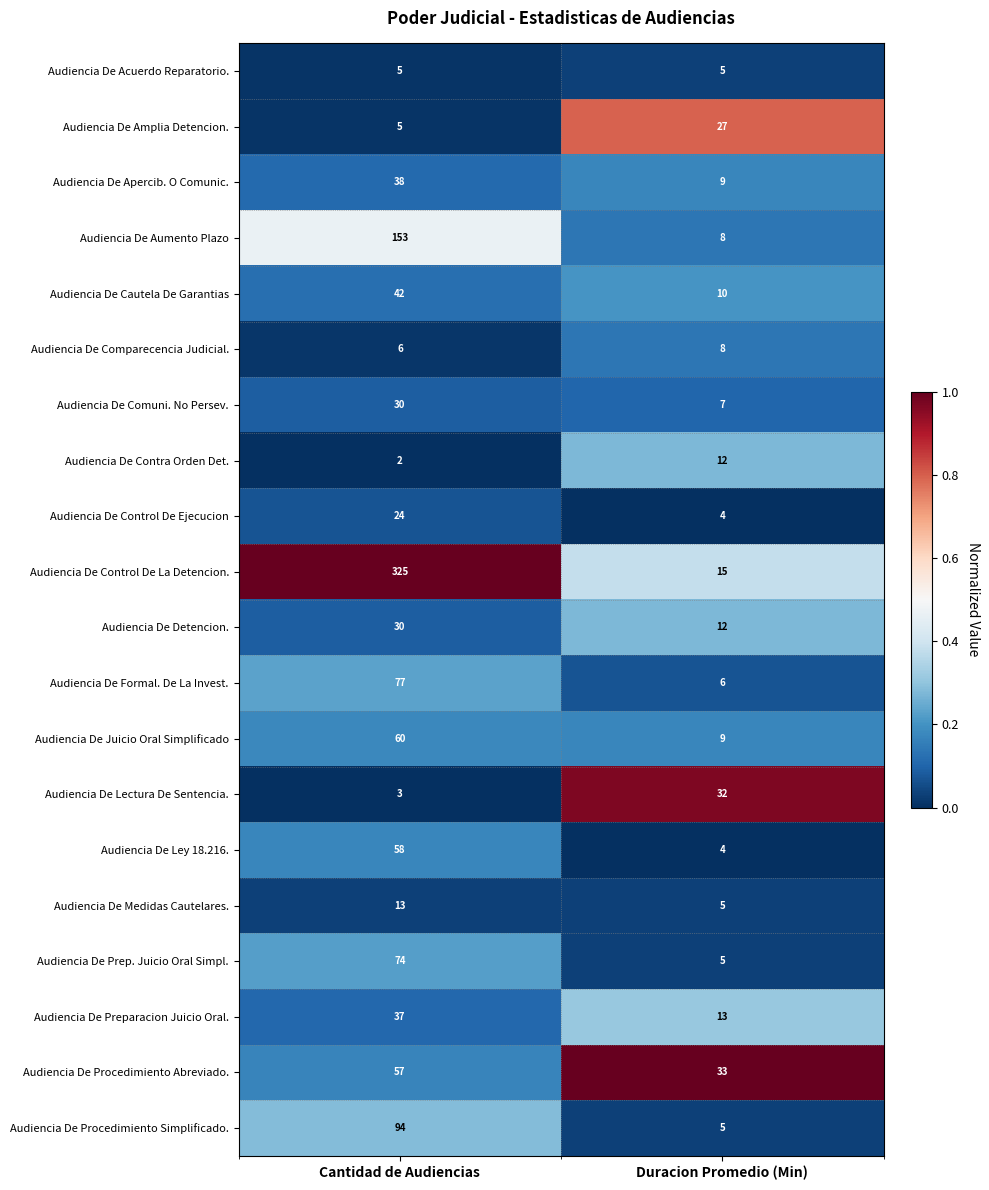

List the labels in order of Audiencia De Preparacion Juicio Oral. value, largest first.

Cantidad de Audiencias, Duracion Promedio (Min)